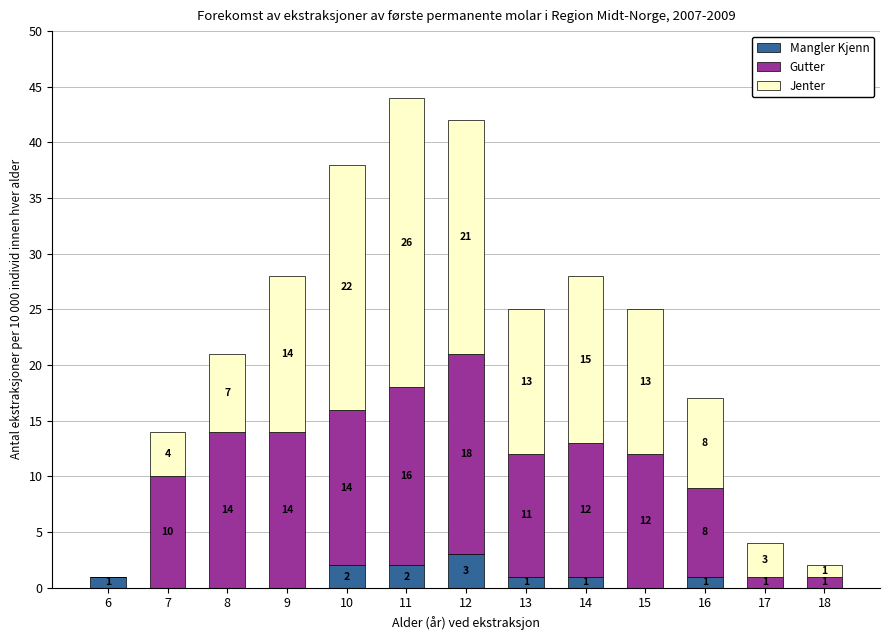

Are the bars grouped side by side (vs. stacked)?

No